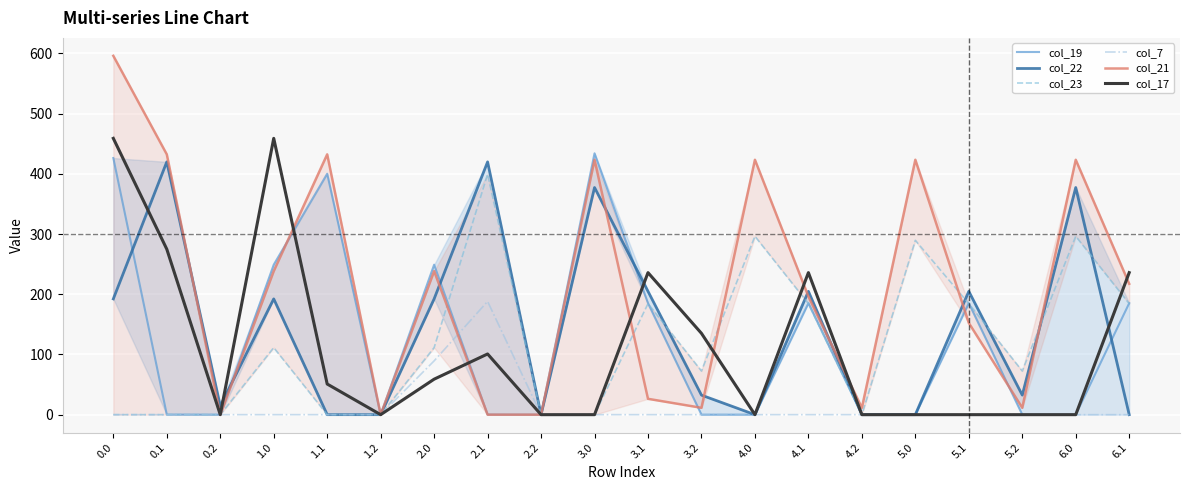

The col_22 series shows 45.4 at 5.2. True or false?

False